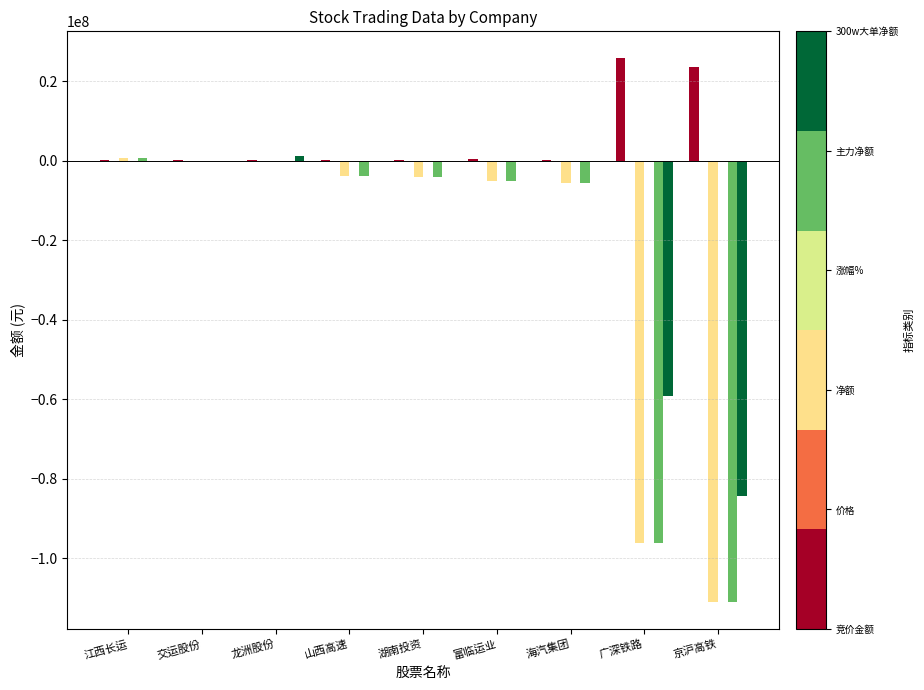

The 300w大单净额 series shows 43148445.4 at 海汽集团. True or false?

False